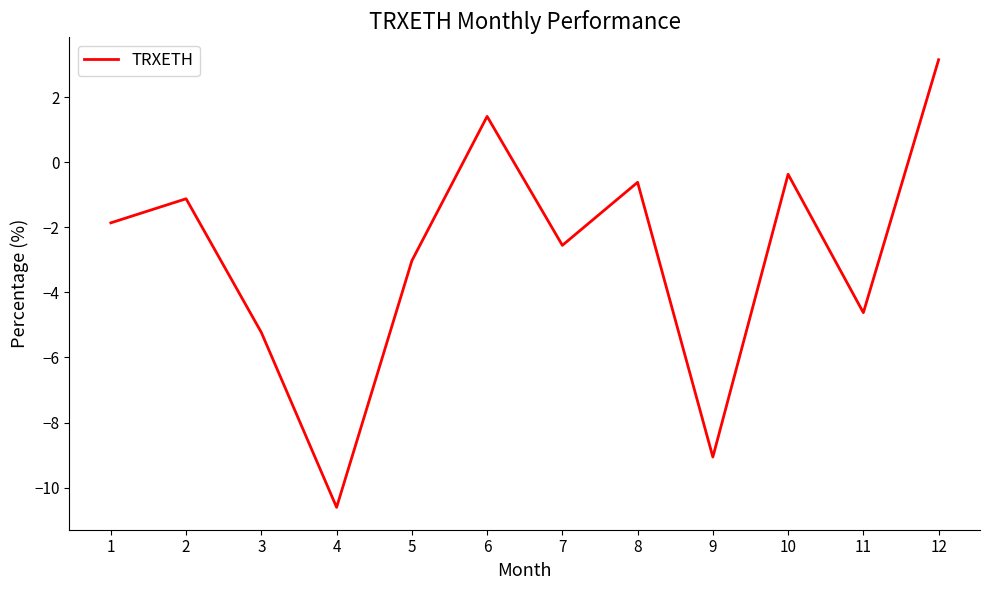

True or false: the data shows -0.4 at 10.

True